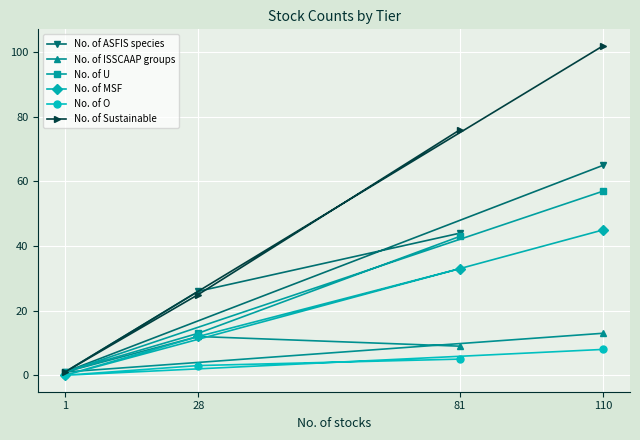

What is the difference between the maximum and second lowest values in the No. of Sustainable series?

77